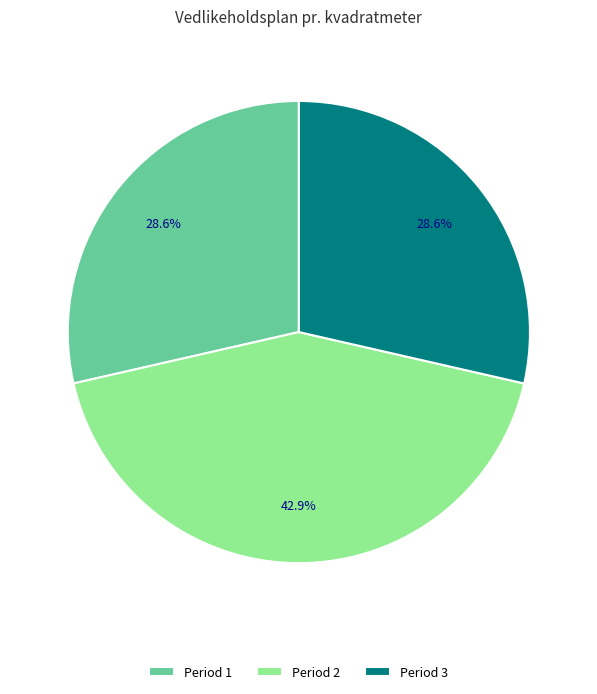

What is the ratio of the value at Period 1 to the value at Period 3?

1.0